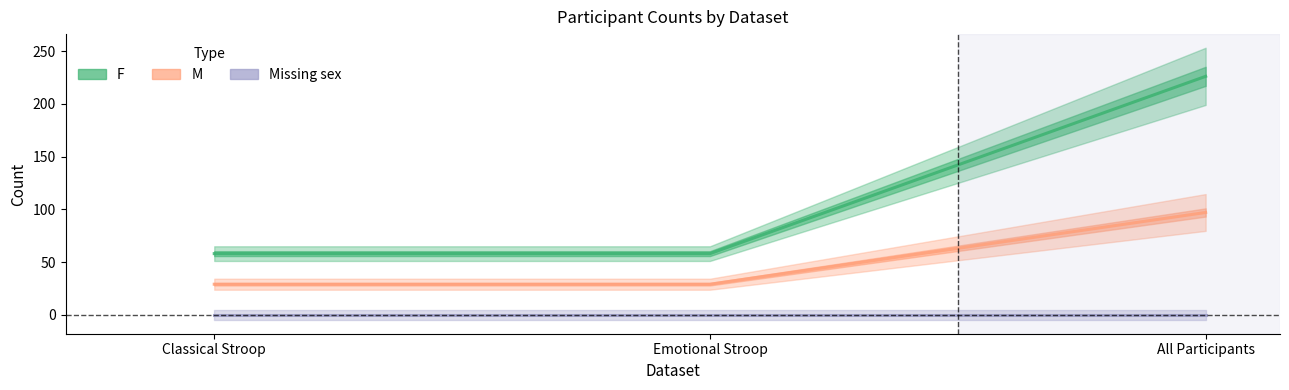

Which has a higher value, Emotional Stroop or Classical Stroop?

Emotional Stroop